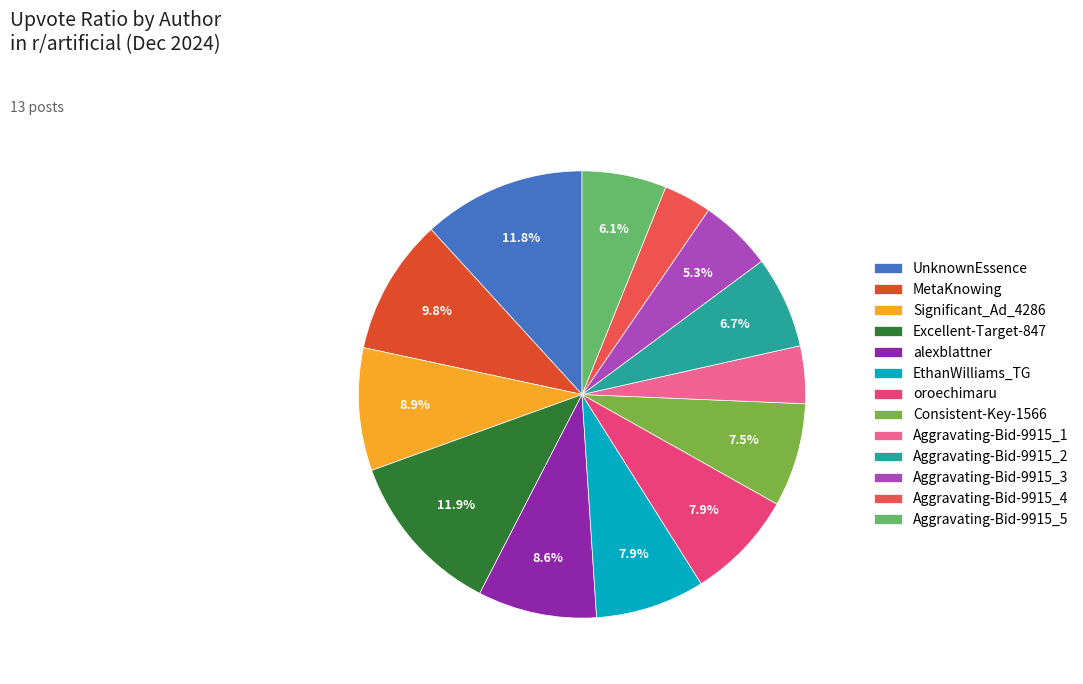

How many segments does this pie chart have?

13